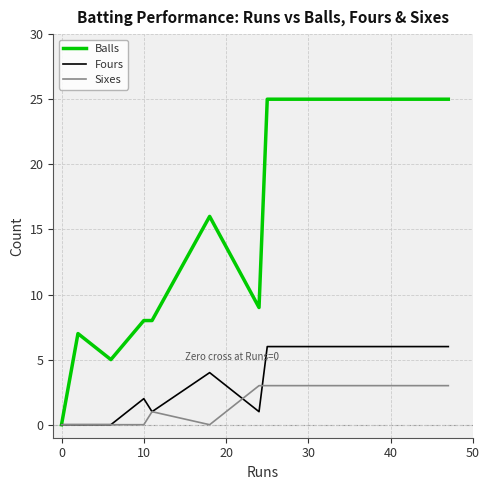

What is the difference between the second highest and minimum values in the Sixes series?

3